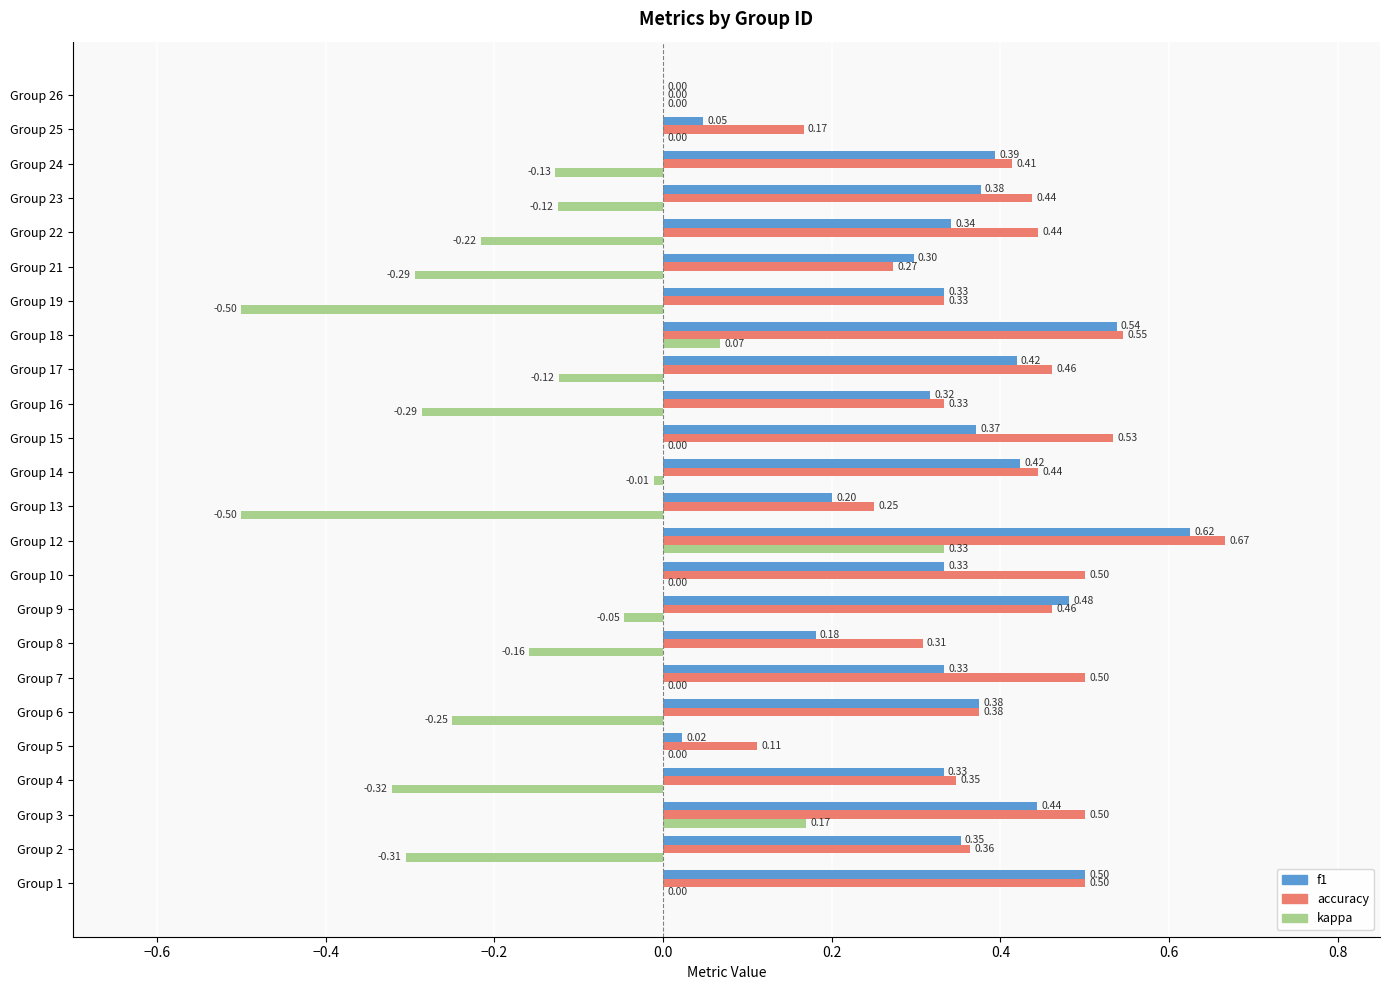

Which label corresponds to the largest value in the chart?

Group 12